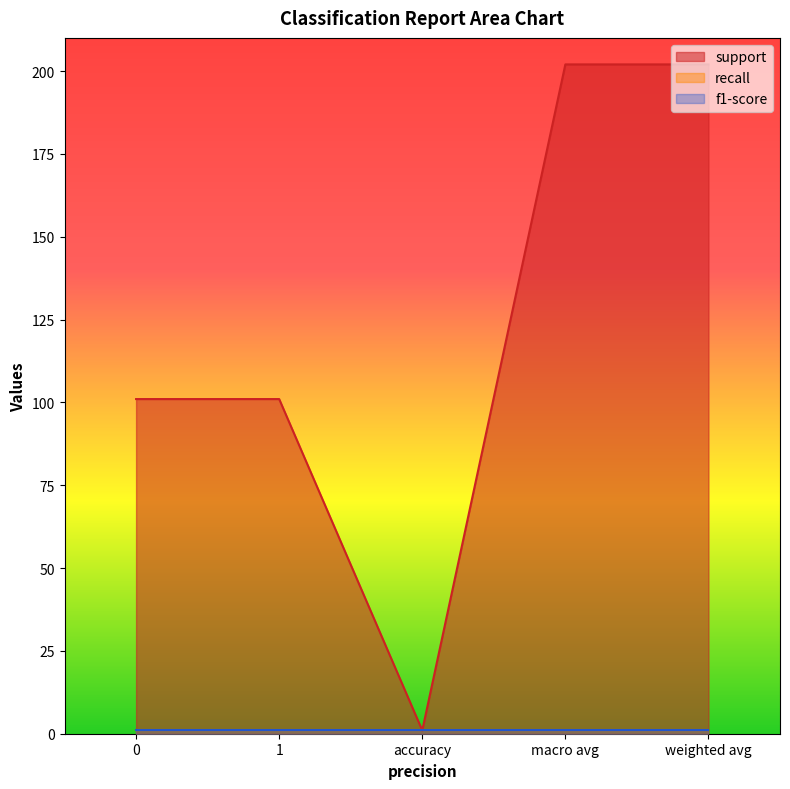

Rank the series at accuracy from highest to lowest value.

support, recall, f1-score